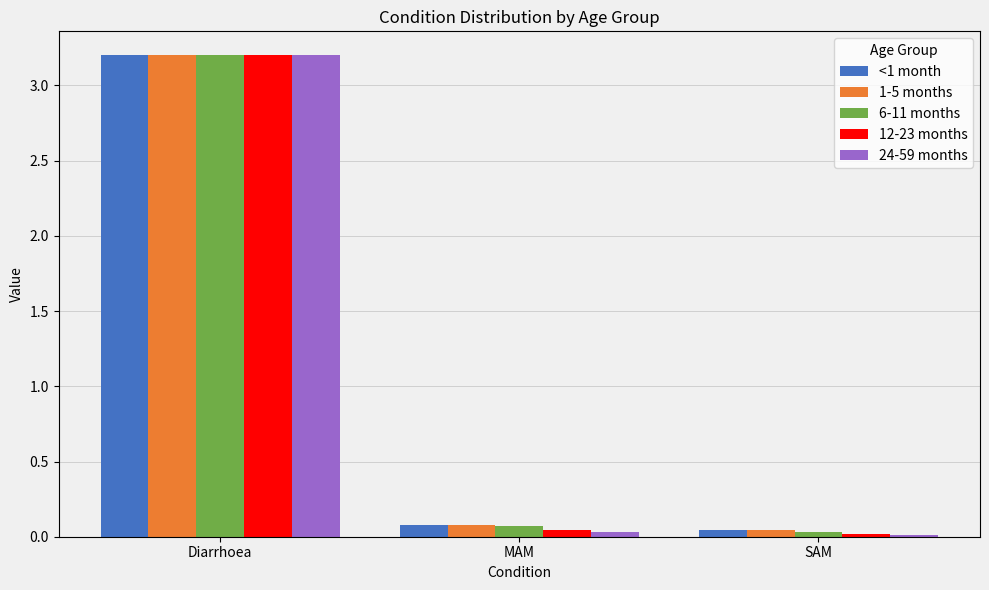

Does the chart contain stacked bars?

No